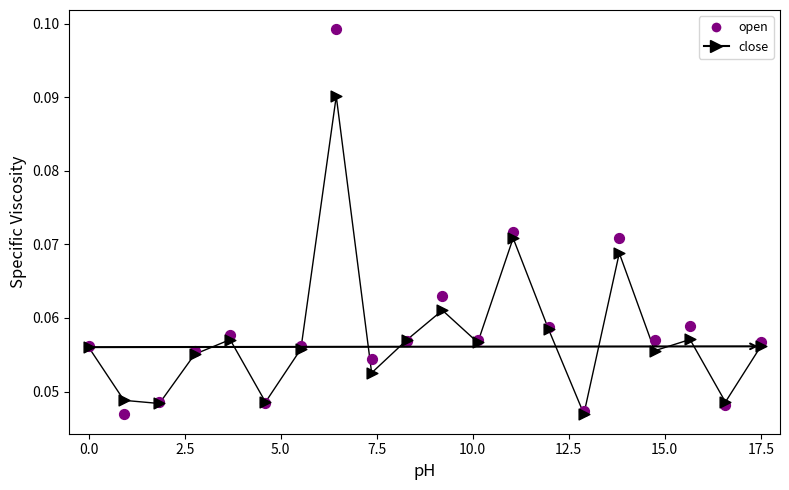

Which series has the largest Y range (max minus min)?

open